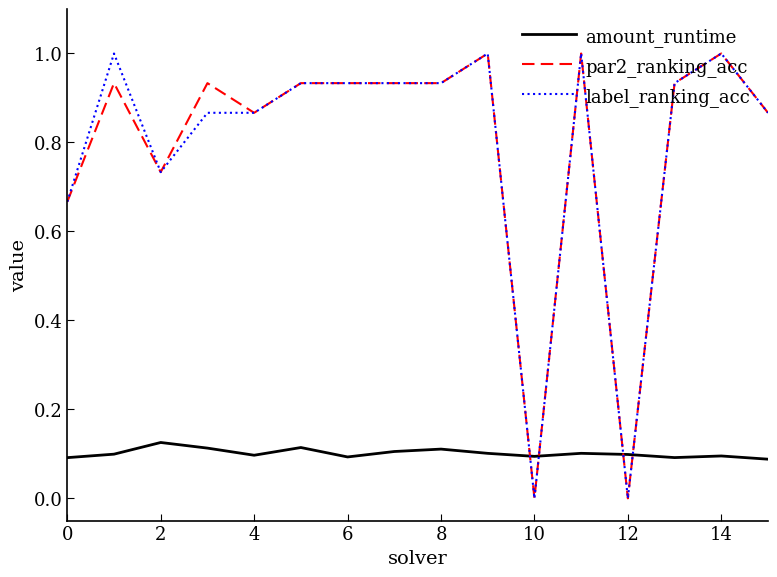

What are all the series names shown in the legend?

amount_runtime, par2_ranking_acc, label_ranking_acc